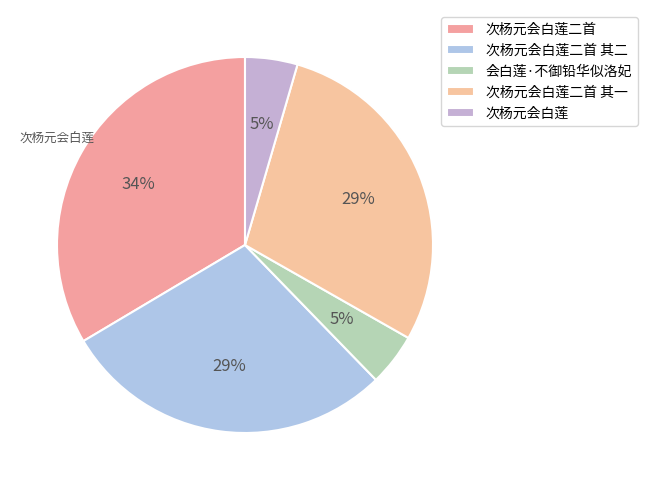

Does any single category account for the majority?

No